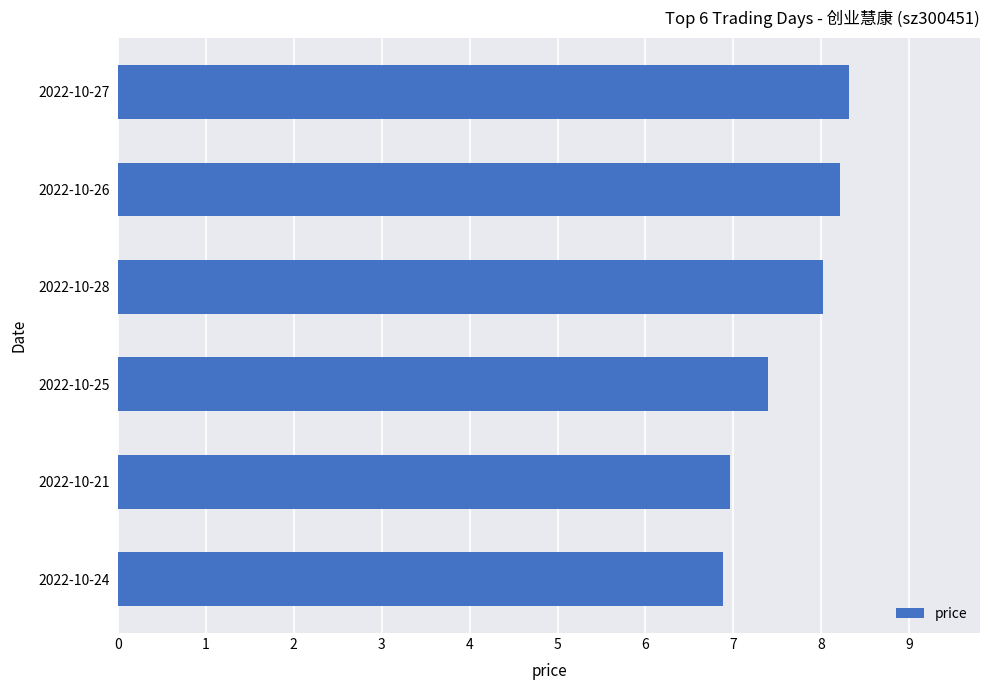

The value at 2022-10-24 is 11.1. True or false?

False